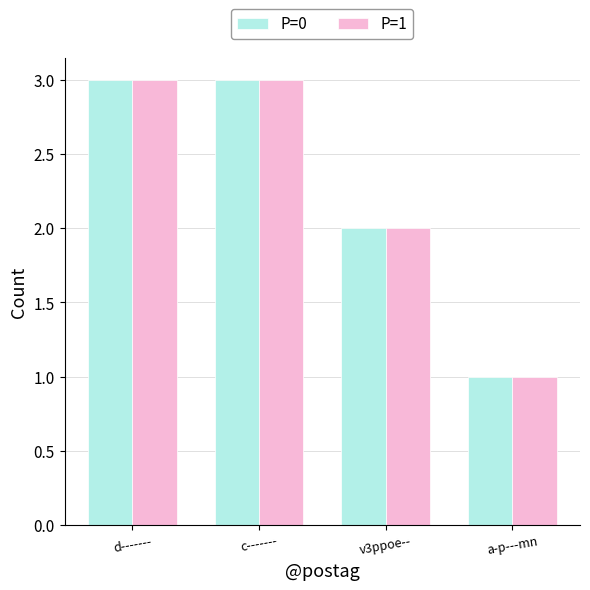

The value of P=0 at v3ppoe-- is 1. True or false?

False